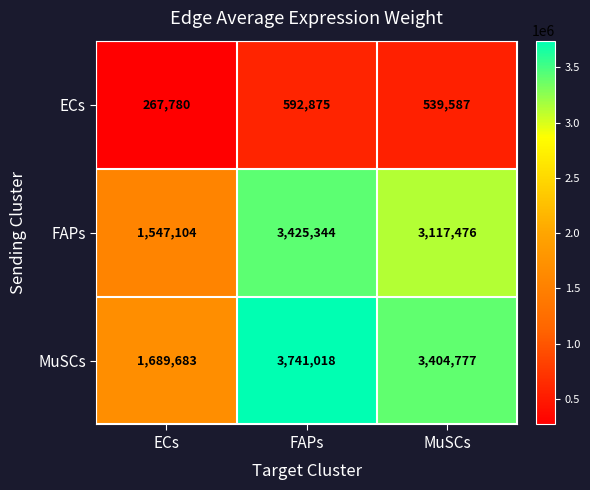

At how many categories does at least one series exceed 3122827?

2